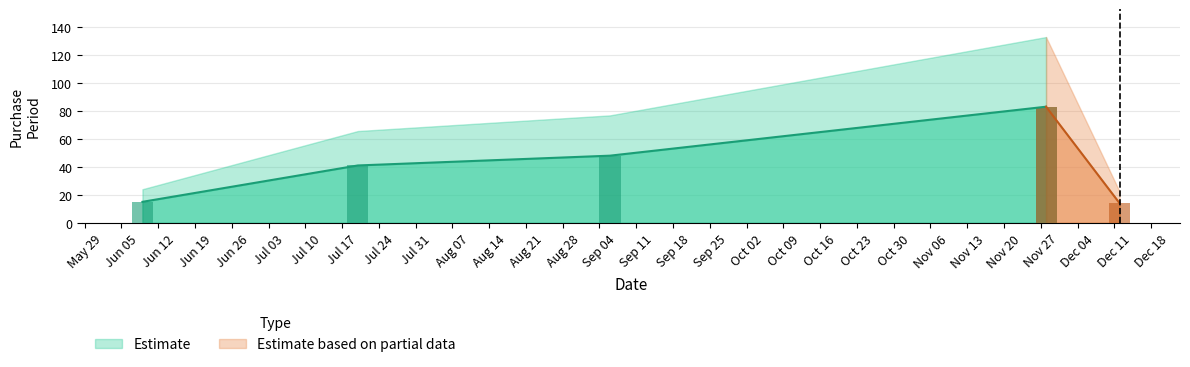

Which label corresponds to the smallest value in the chart?

2017-12-12